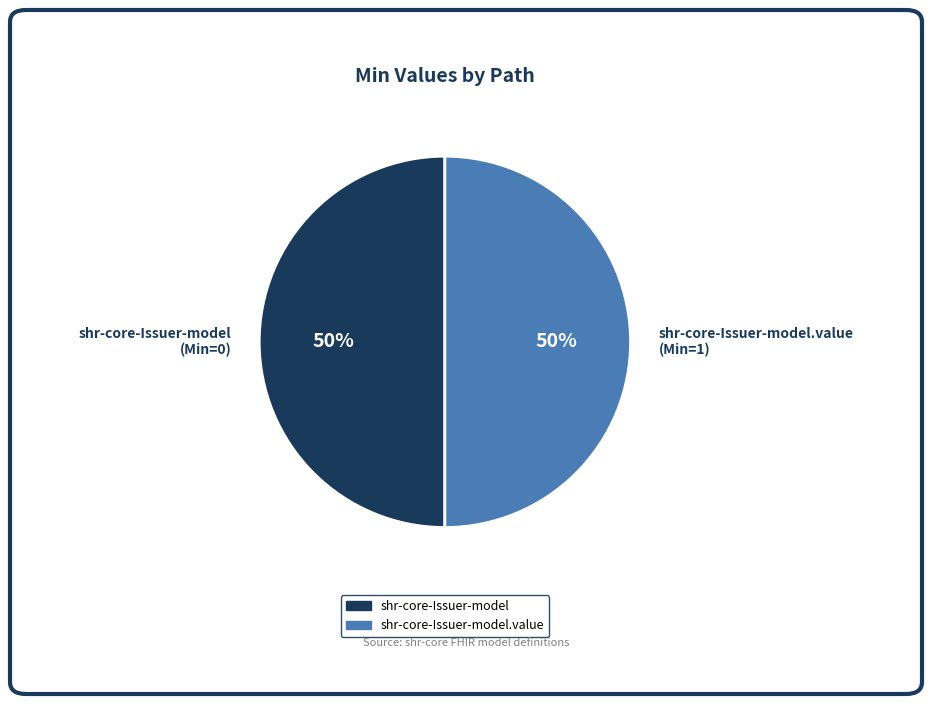

Is the sum of shr-core-Issuer-model.value (Min=1) and shr-core-Issuer-model (Min=0) greater than half?

Yes